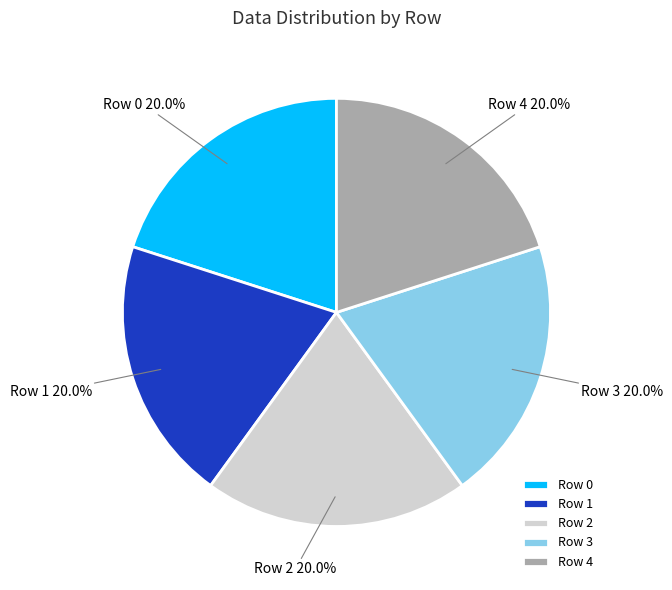

What percentage is NOT represented by Row 4?

80.0%